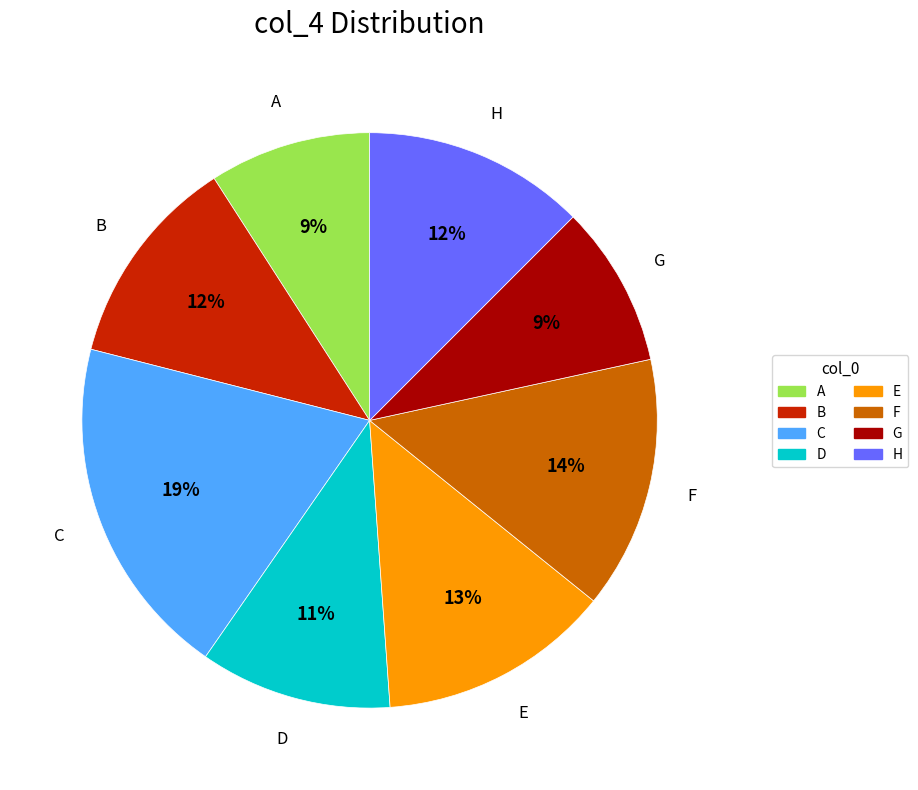

Is the sum of B and D greater than half?

No